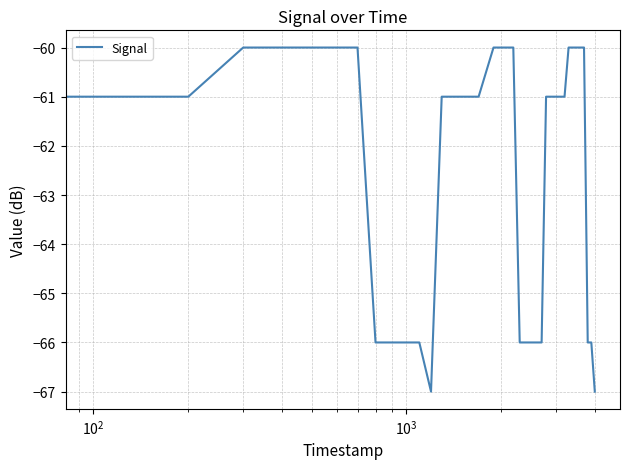

What is the maximum value shown in the chart?

-60